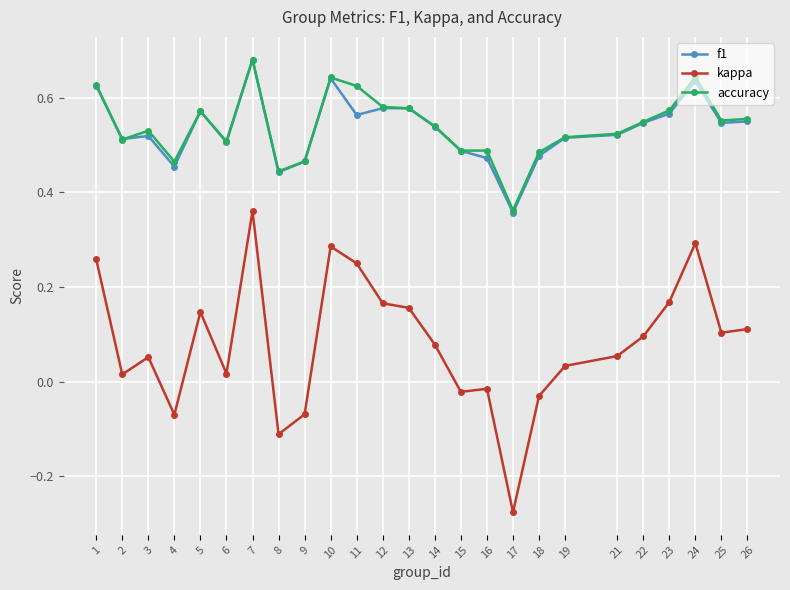

At which category does the chart reach its peak across all series?

7